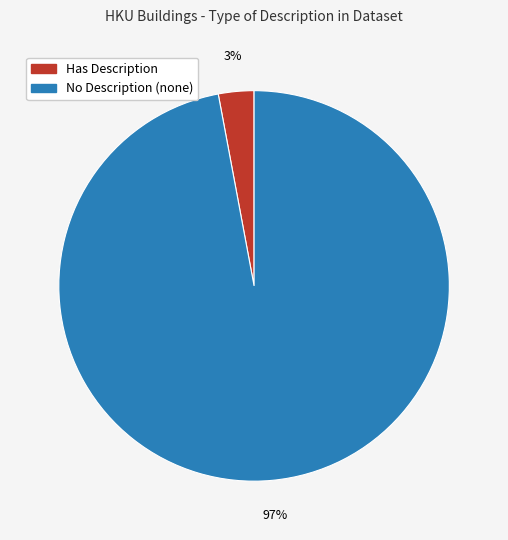

To the nearest percent, what is the combined percentage of Has Description and No Description (none)?

100%